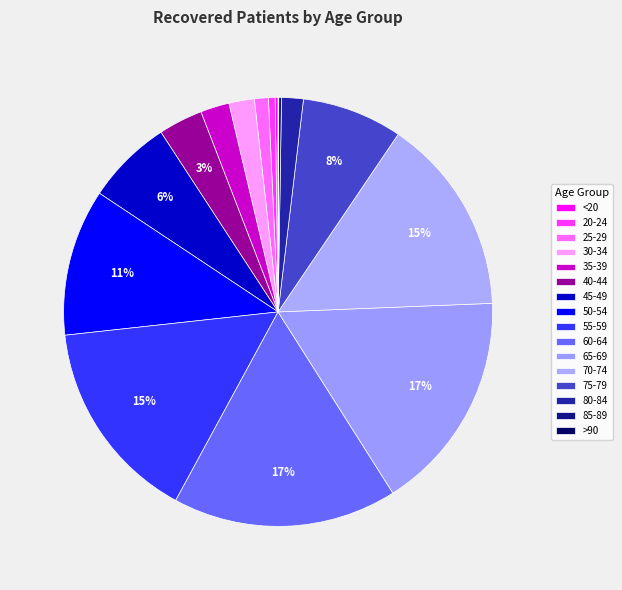

Combined, what portion of the pie is >90 and 35-39?

2.2%